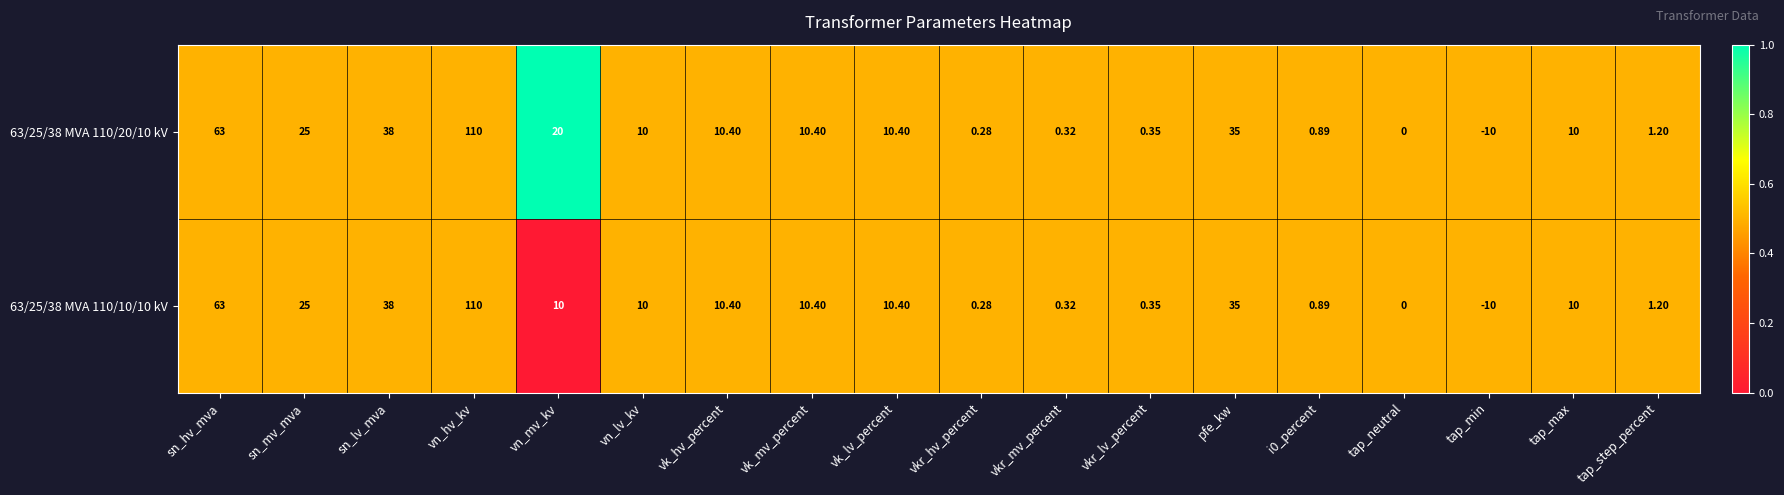

Which category has the highest value across all series?

vn_hv_kv